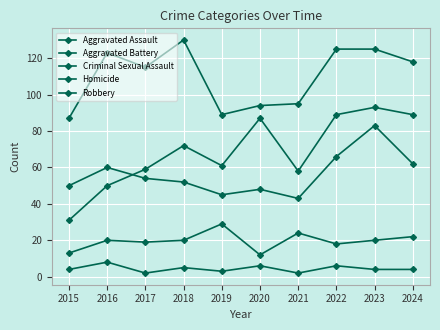

How many lines are shown in the chart?

5